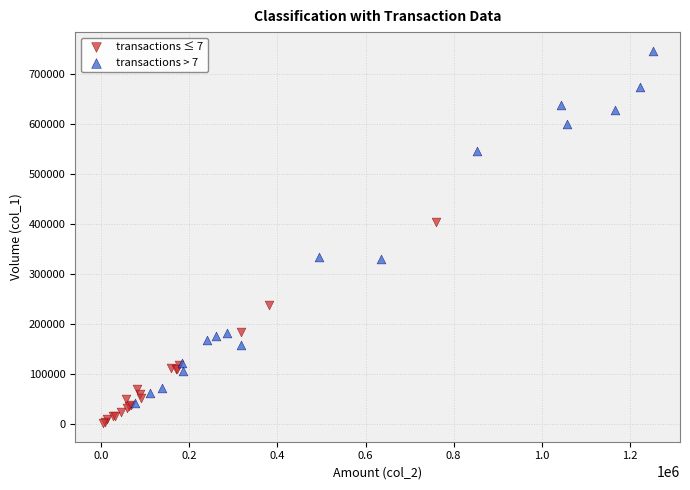

Which series reaches the maximum Y coordinate?

transactions > 7